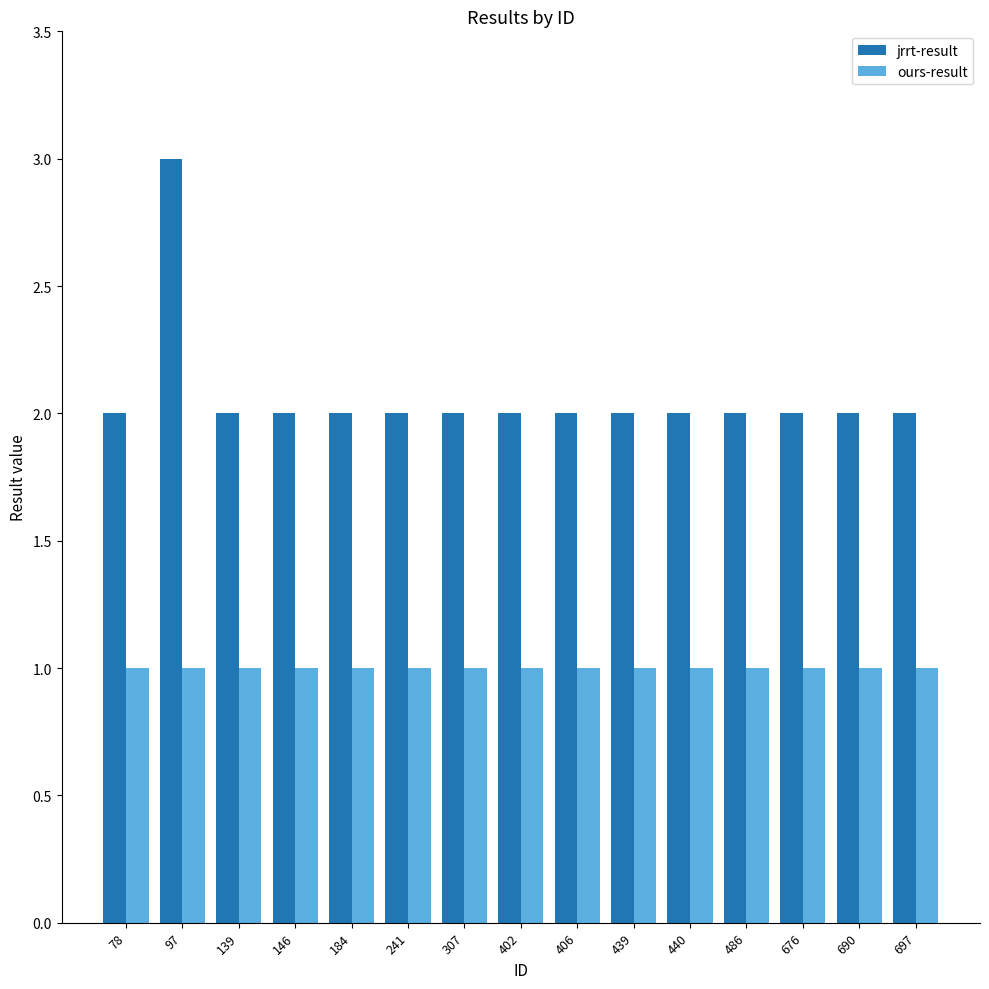

Reading right to left, what are all the values shown in this chart?

jrrt-result: 697=2	690=2	676=2	486=2	440=2	439=2	406=2	402=2	307=2	241=2	184=2	146=2	139=2	97=3	78=2
ours-result: 697=1	690=1	676=1	486=1	440=1	439=1	406=1	402=1	307=1	241=1	184=1	146=1	139=1	97=1	78=1